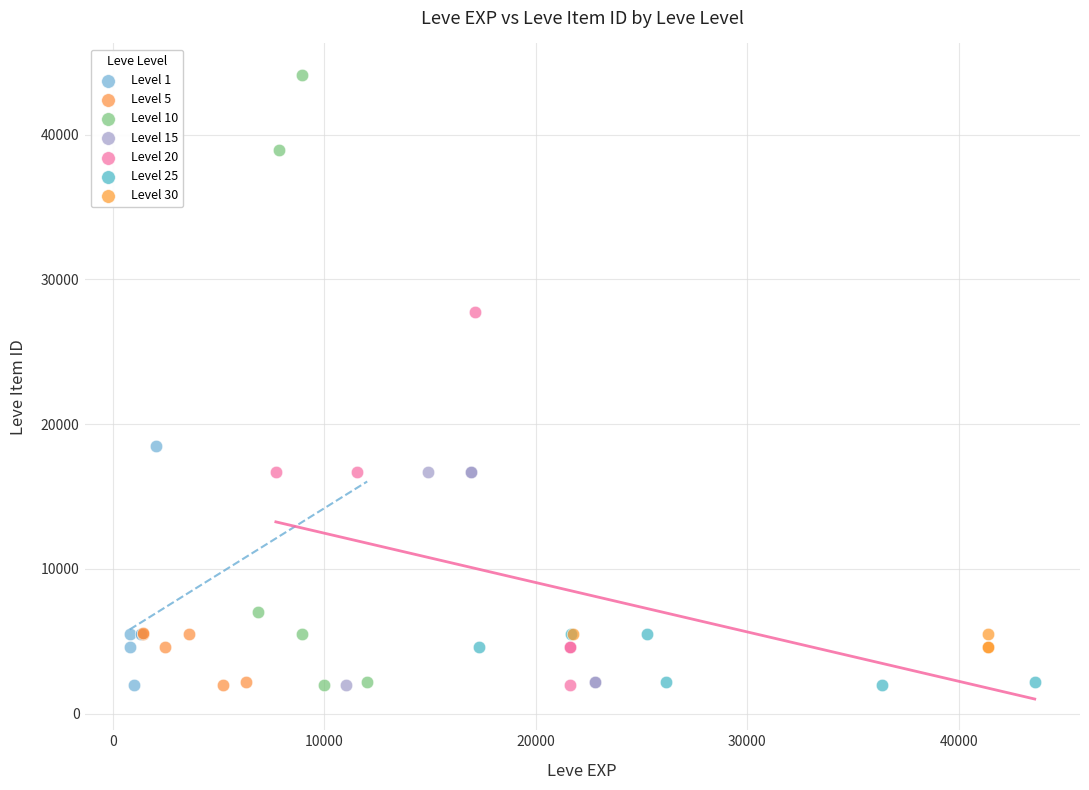

Which series has the widest spread of Y values?

Level 10